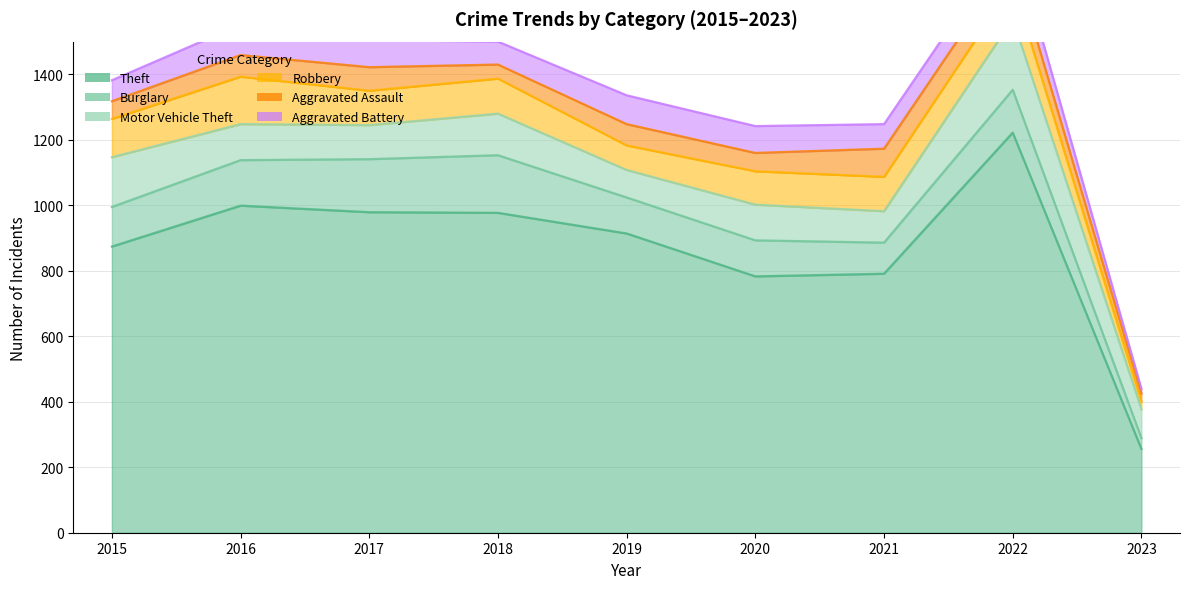

How many values in the Aggravated Battery series exceed 75?

4